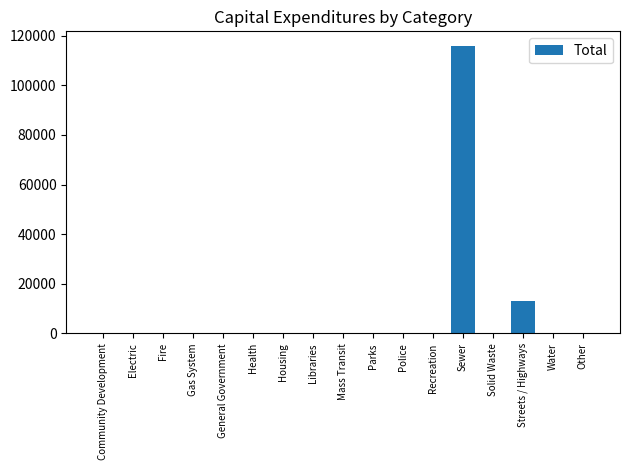

True or false: the data shows 7468 at Streets / Highways.

False